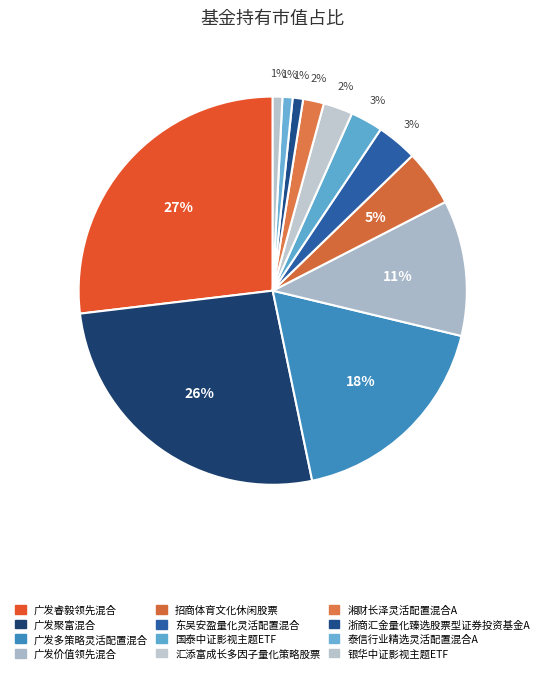

What percentage is the 汇添富成长多因子量化策略股票 slice, to the nearest percent?

2%